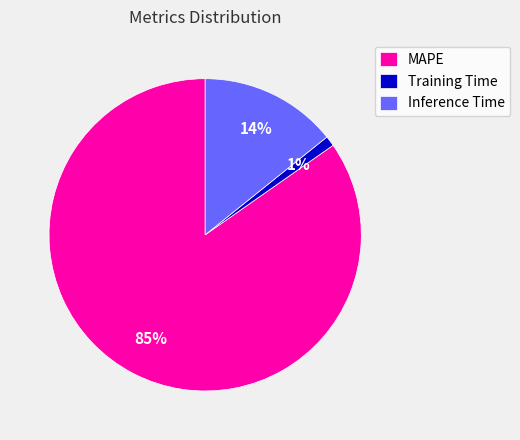

True or false: Training Time accounts for 1% of the total.

True